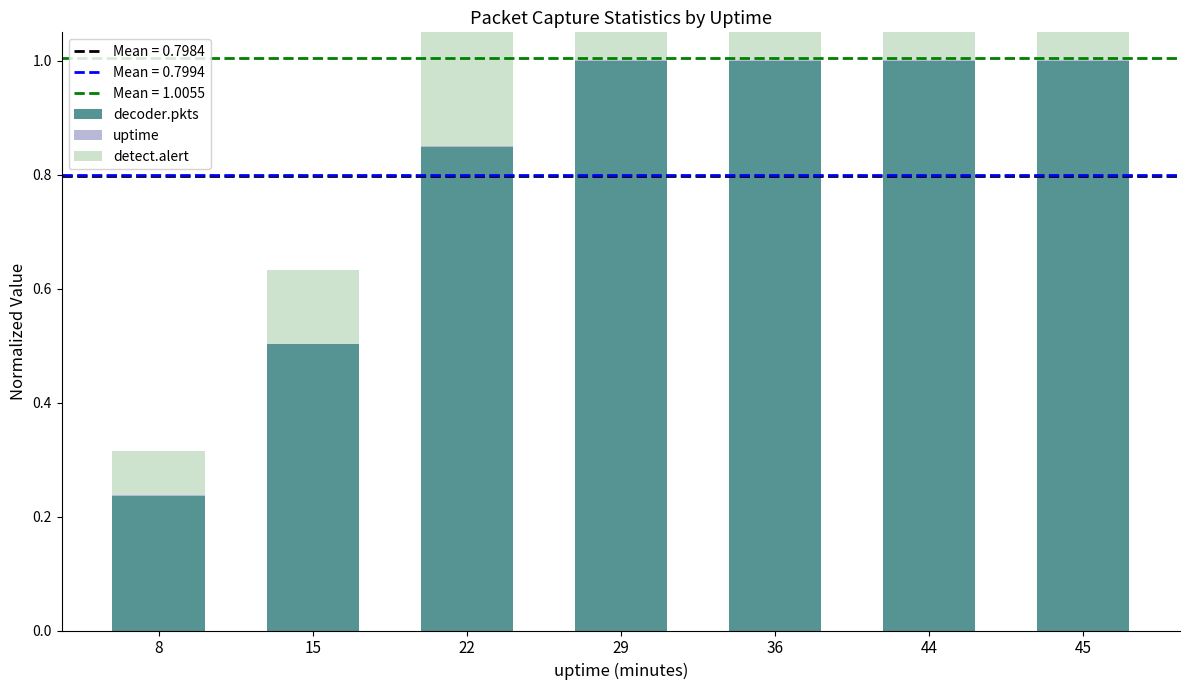

Reading left to right, transcribe all the data shown in this chart.

decoder.pkts: 8=0.2	15=0.5	22=0.8	29=1.0	36=1.0	44=1.0	45=1.0
uptime: 8=0.0	15=0.0	22=0.0	29=0.0	36=0.0	44=0.0	45=0.0
detect.alert: 8=0.1	15=0.1	22=0.2	29=0.3	36=0.3	44=0.3	45=0.3